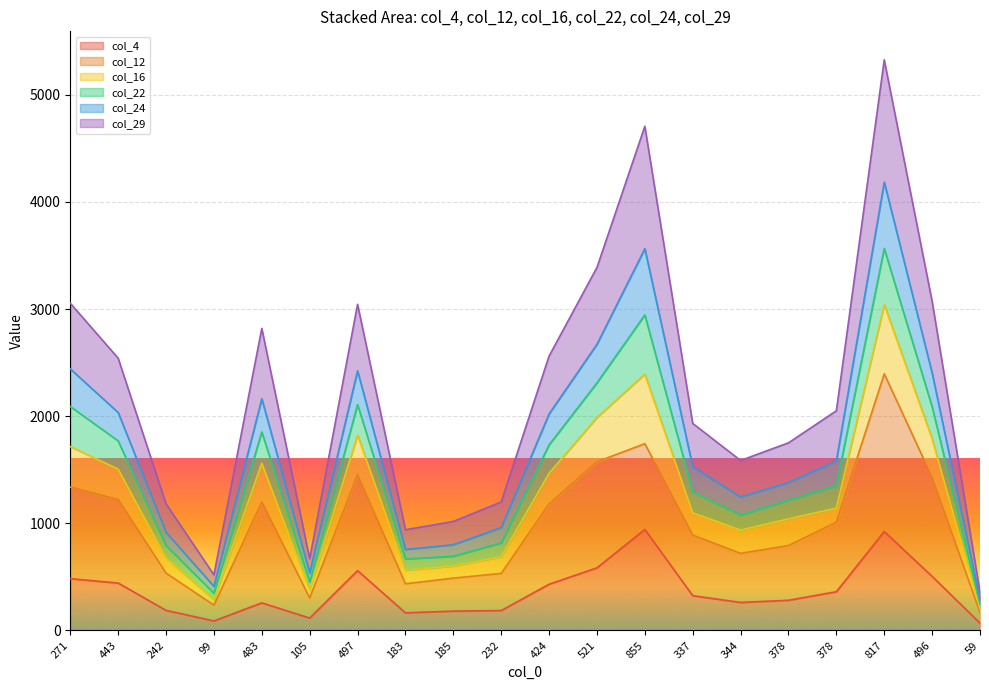

How many values in the col_24 series exceed 1583?

9